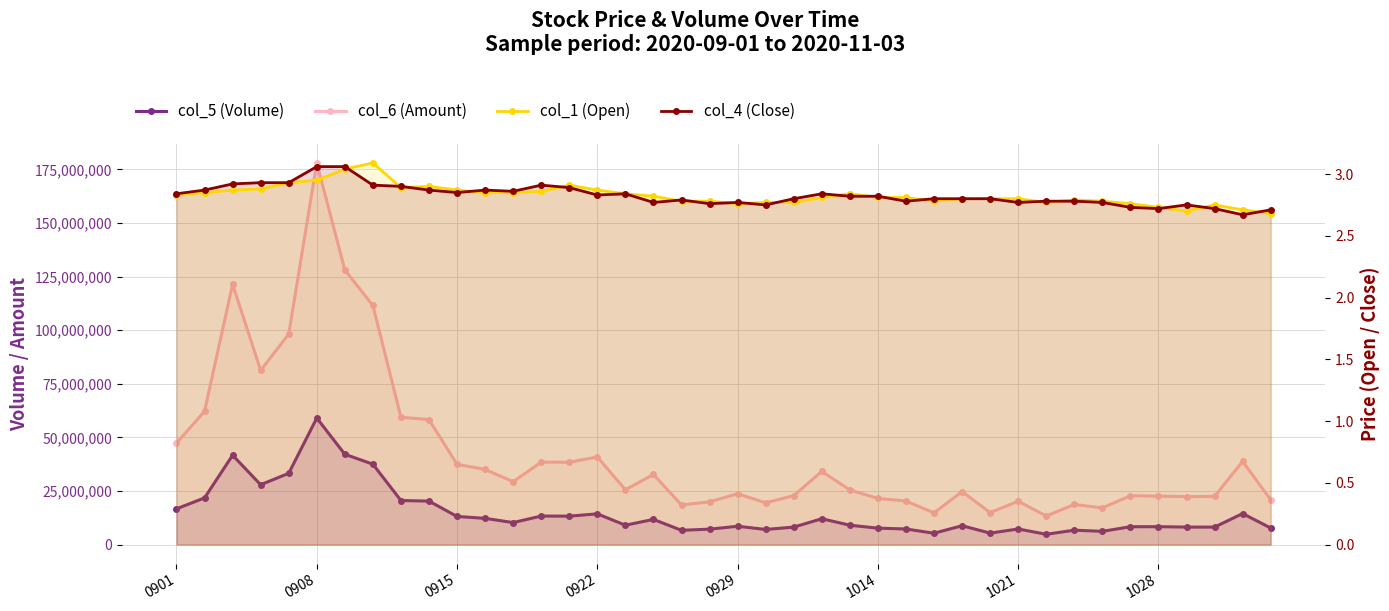

What is the difference between the maximum and minimum values in the col_4 (Close) series?

0.4